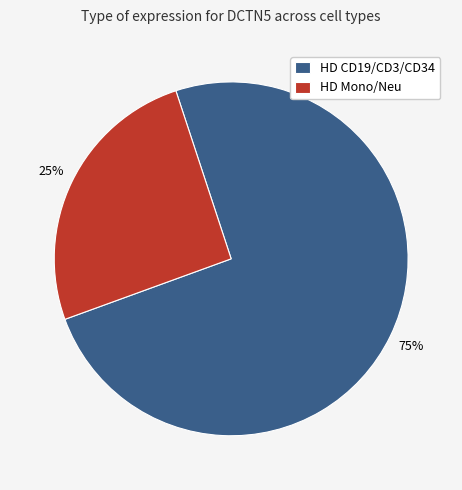

The HD CD19/CD3/CD34 slice represents 75% of the pie. True or false?

True